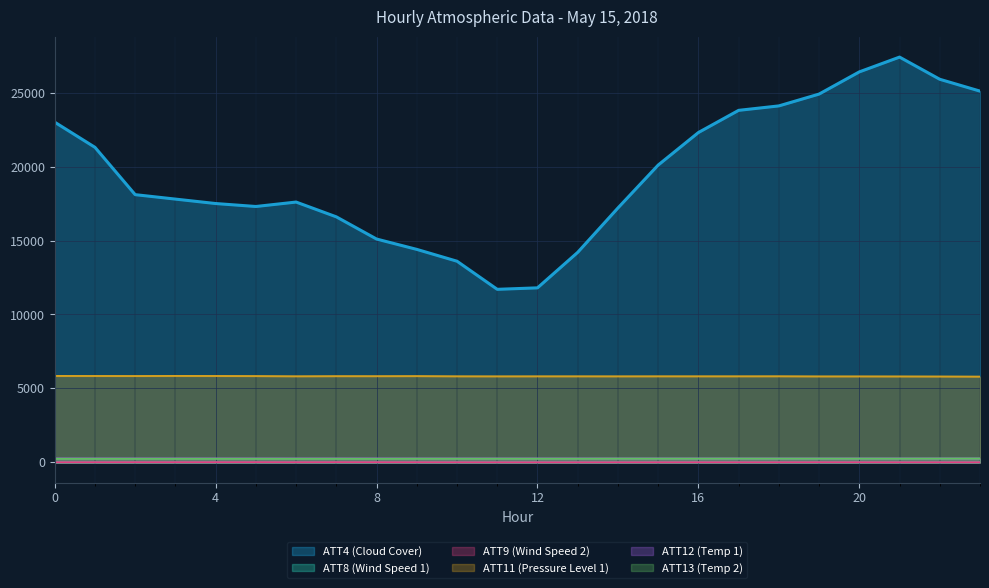

Reading right to left, what are all the values shown in this chart?

ATT4 (Cloud Cover): 25100.0	25900.0	27400.0	26400.0	24900.0	24100.0	23800.0	22300.0	20100.0	17200.0	14200.0	11800.0	11700.0	13600.0	14400.0	15100.0	16600.0	17600.0	17300.0	17500.0	17800.0	18100.0	21300.0	23000.0
ATT8 (Wind Speed 1): 4.4	5.4	5.2	4.1	2.3	2.9	3.8	4.9	5.3	2.6	2.7	5.0	2.5	2.9	3.2	4.4	4.3	6.1	5.5	5.4	5.5	4.7	3.8	3.7
ATT9 (Wind Speed 2): 7.7	9.1	8.5	10.3	11.1	9.2	8.7	9.3	8.3	7.6	6.1	7.1	6.4	8.2	10.4	11.9	14.3	11.5	14.5	13.0	12.2	12.2	10.3	9.3
ATT11 (Pressure Level 1): 5797.1	5805.8	5810.3	5812.9	5812.7	5821.7	5819.2	5818.9	5819.3	5816.9	5818.7	5818.1	5816.1	5819.4	5832.8	5828.0	5828.8	5820.4	5834.8	5840.3	5843.0	5837.5	5840.1	5842.6
ATT12 (Temp 1): 262.0	262.7	262.7	262.4	261.5	262.0	261.6	261.5	262.2	261.3	261.8	261.0	261.2	261.0	261.2	261.7	261.9	261.3	261.4	261.6	261.8	261.3	261.3	262.2
ATT13 (Temp 2): 258.1	255.6	251.7	252.9	253.0	252.8	253.7	252.6	251.4	252.1	246.6	246.3	247.3	245.6	245.7	240.5	242.9	241.3	243.0	242.7	241.9	241.7	242.0	241.3